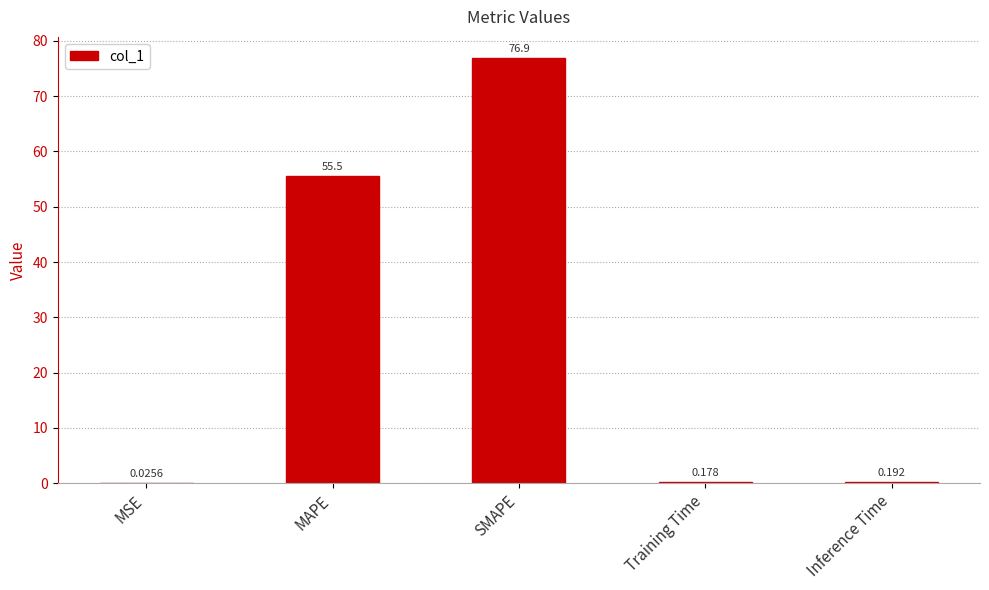

At which category does the chart reach its peak across all series?

SMAPE